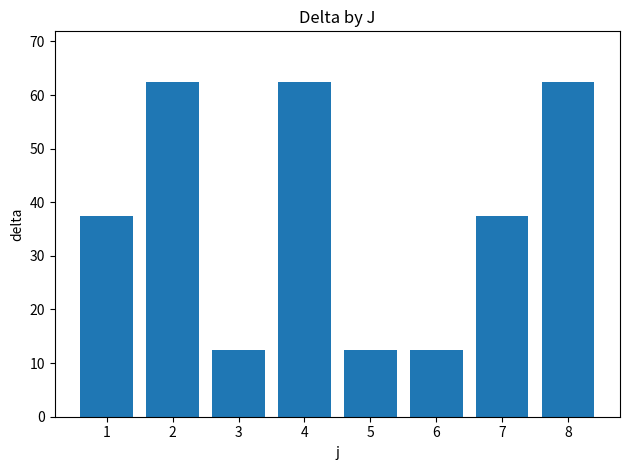

The value at 5 is 21.4. True or false?

False